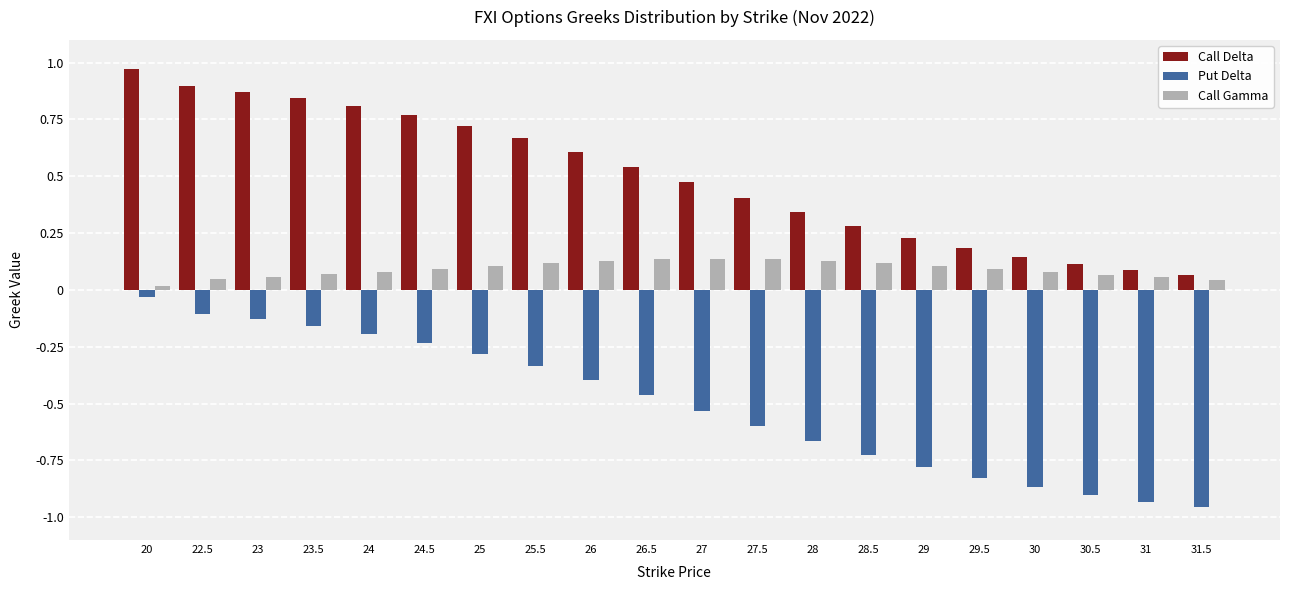

At 29, list the series in order from smallest to largest.

Put Delta, Call Gamma, Call Delta